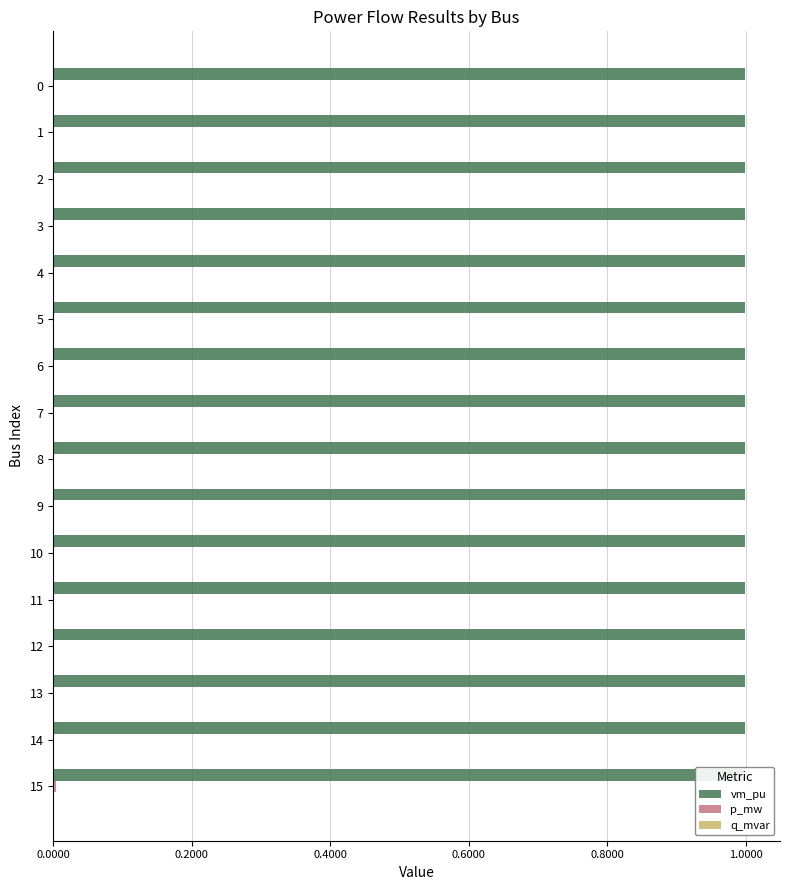

The vm_pu series shows 1.7 at 2. True or false?

False